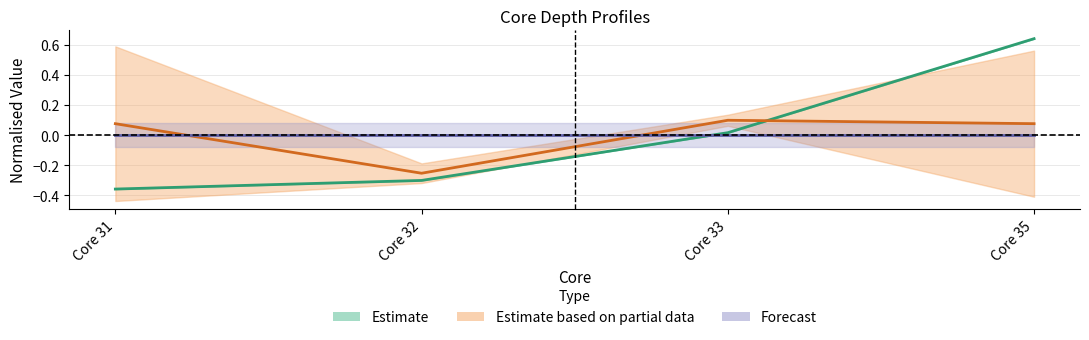

How many lines are shown in the chart?

3